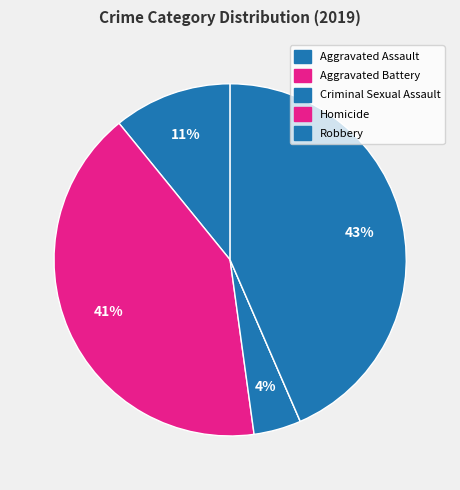

Which slice is the largest?

Robbery